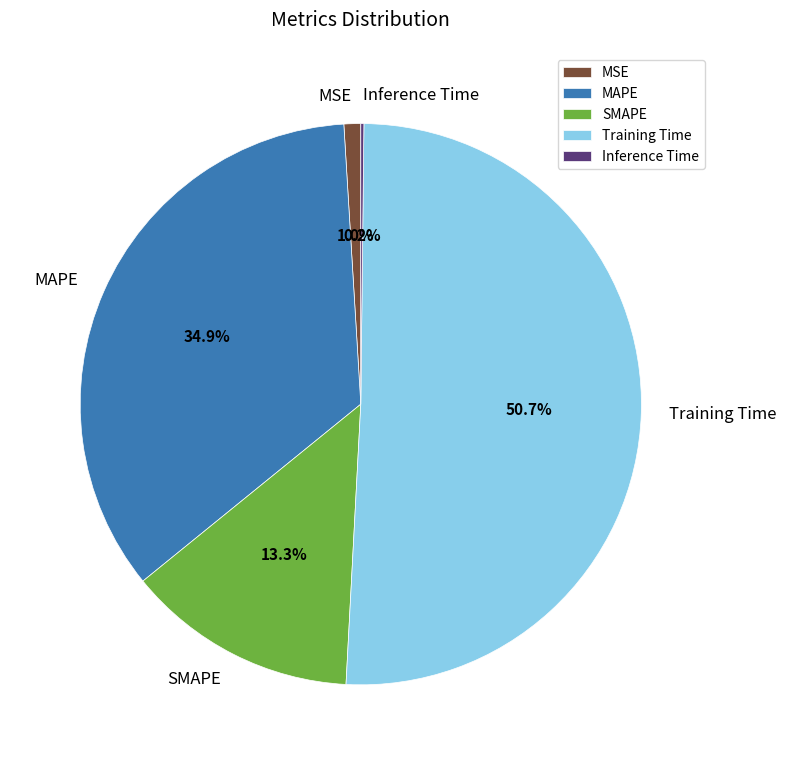

Do MSE and Training Time together represent more than half of the pie?

Yes